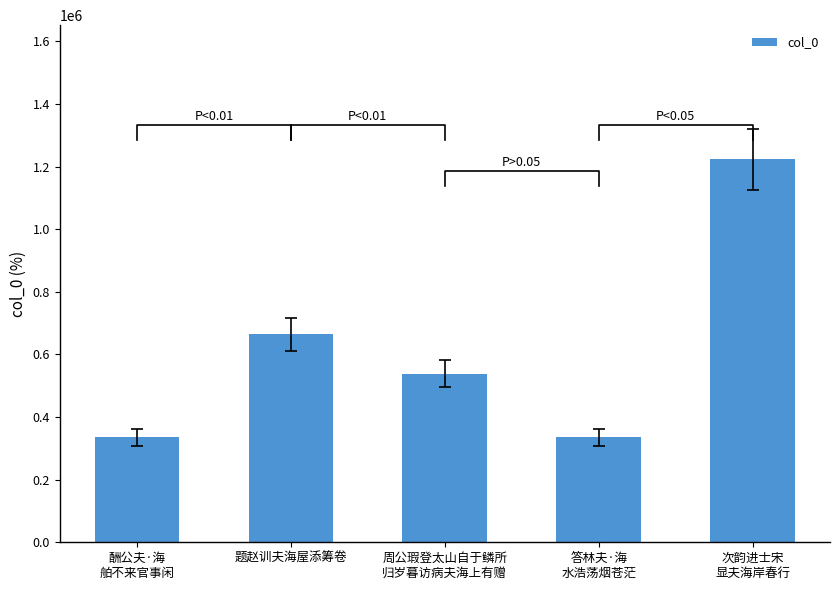

What is the ratio of the value at 题赵训夫海屋添筹卷 to the value at 周公瑕登太山自于鳞所
归岁暮访病夫海上有赠?

1.2